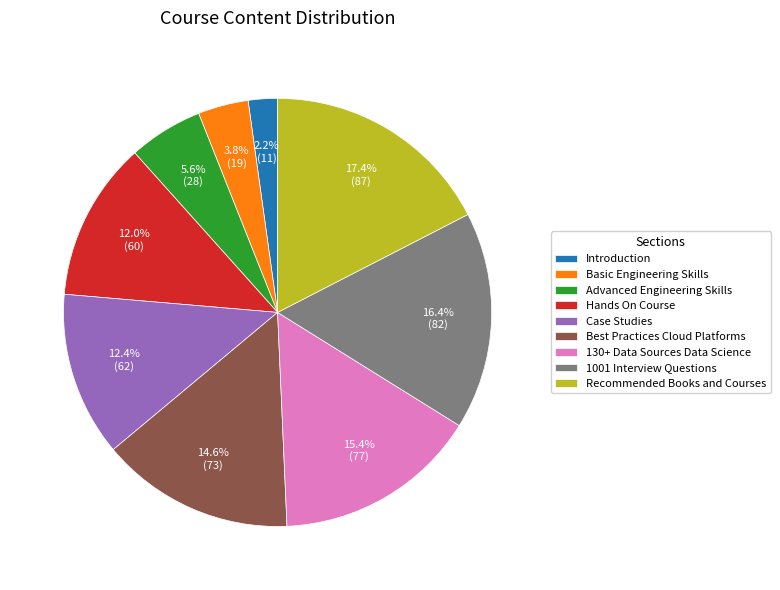

Count the number of slices in the pie.

9